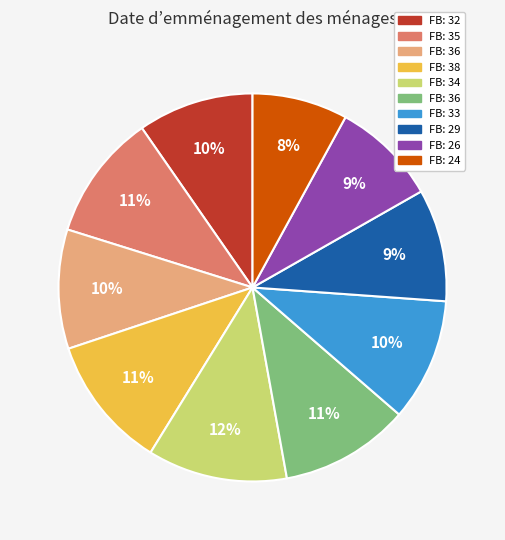

To the nearest percent, what is the average slice percentage?

10%